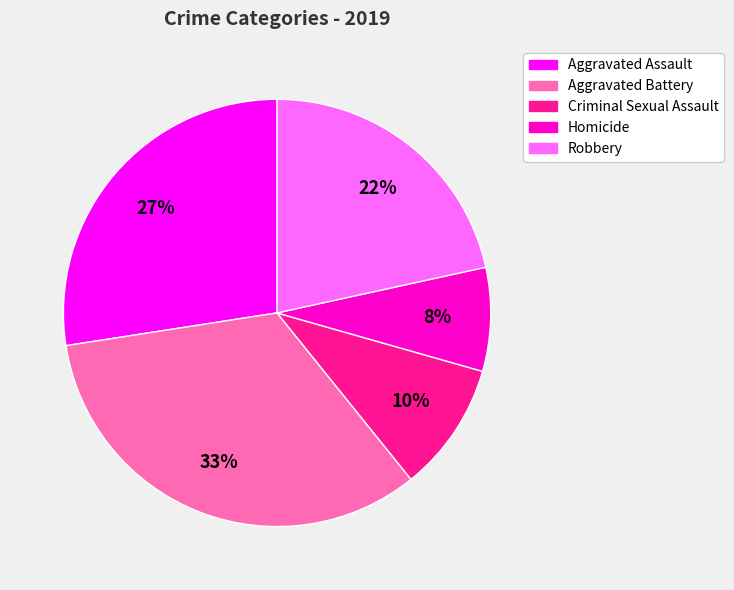

To the nearest percent, what is the average slice percentage?

20%